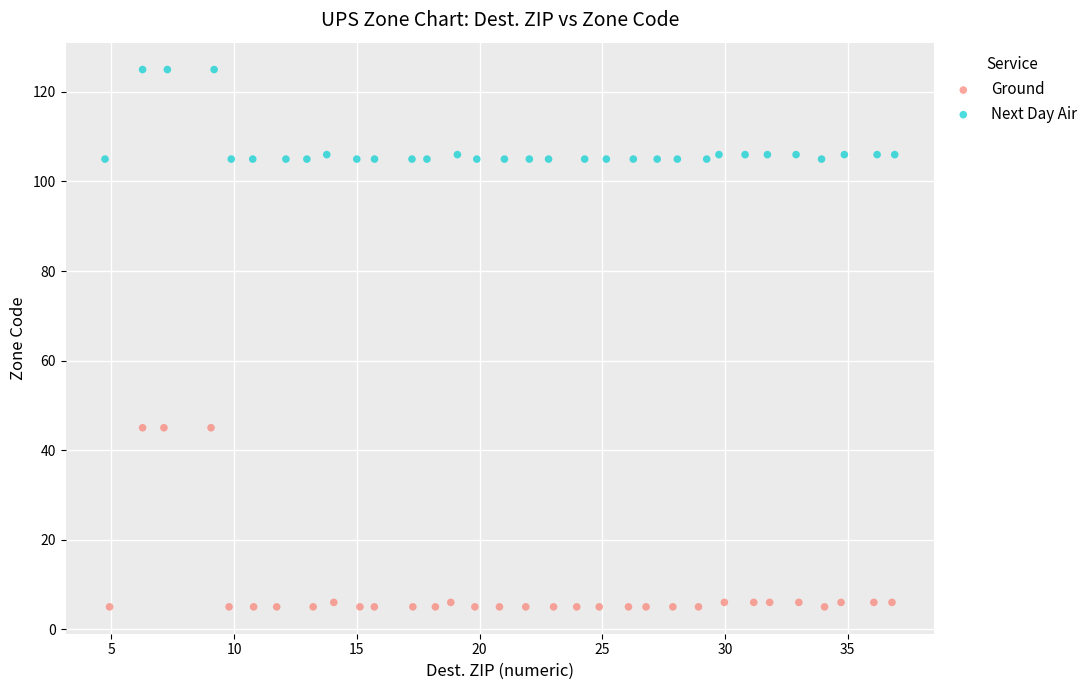

Which series reaches the minimum Y coordinate?

Ground